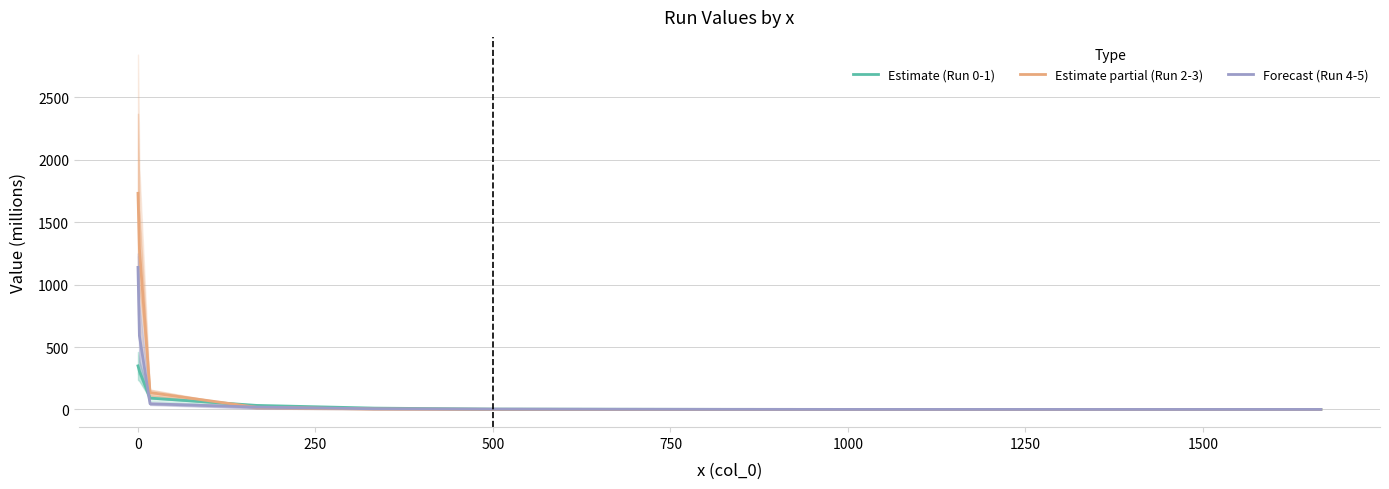

List the series in order of their peak value, lowest first.

Estimate (Run 0-1), Forecast (Run 4-5), Estimate partial (Run 2-3)